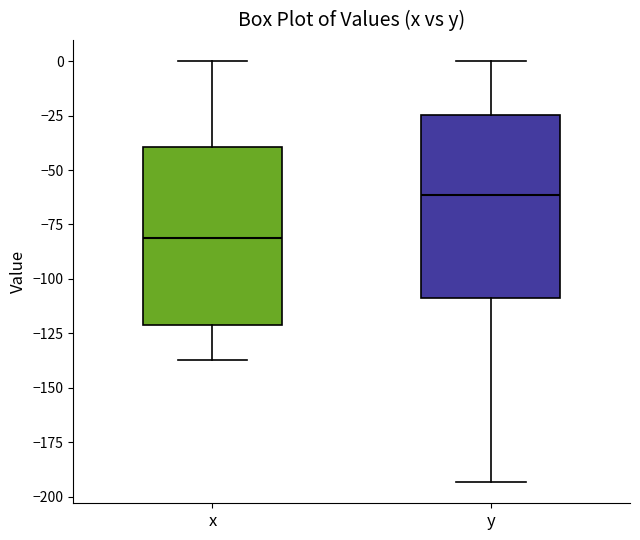

Which box has the lowest median line?

x